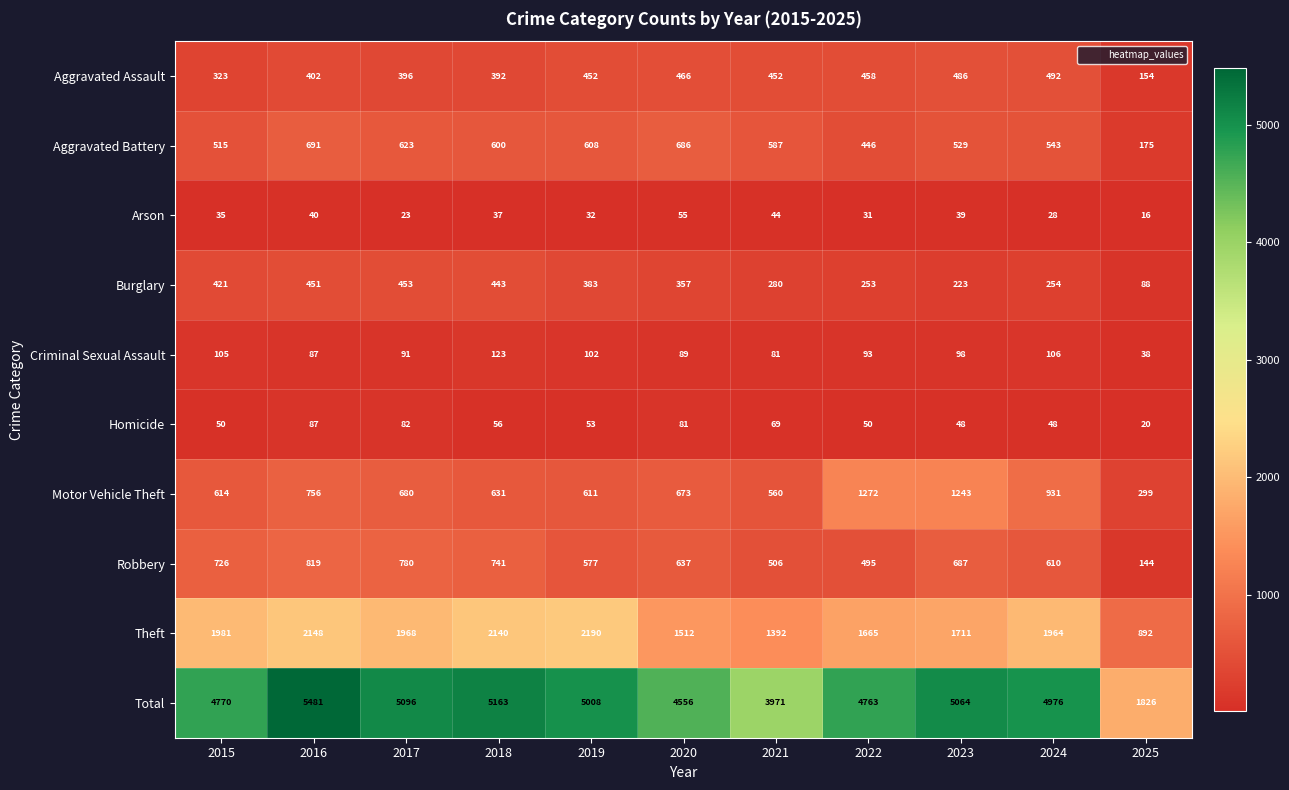

At which label does Theft first exceed 1964?

2015